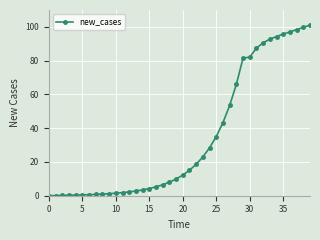

What is the difference between the second highest and second lowest values?

99.6